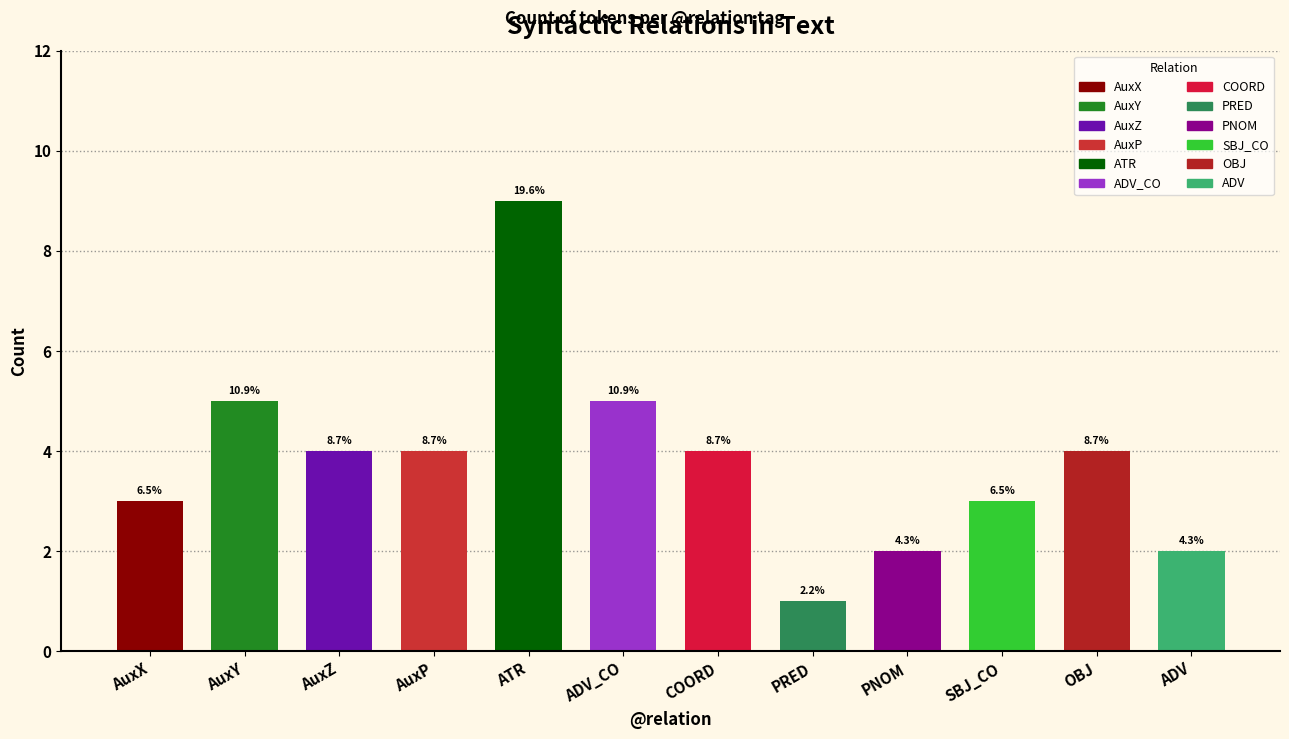

Rank the categories by value from highest to lowest.

ATR, AuxY, ADV_CO, AuxZ, AuxP, COORD, OBJ, AuxX, SBJ_CO, PNOM, ADV, PRED